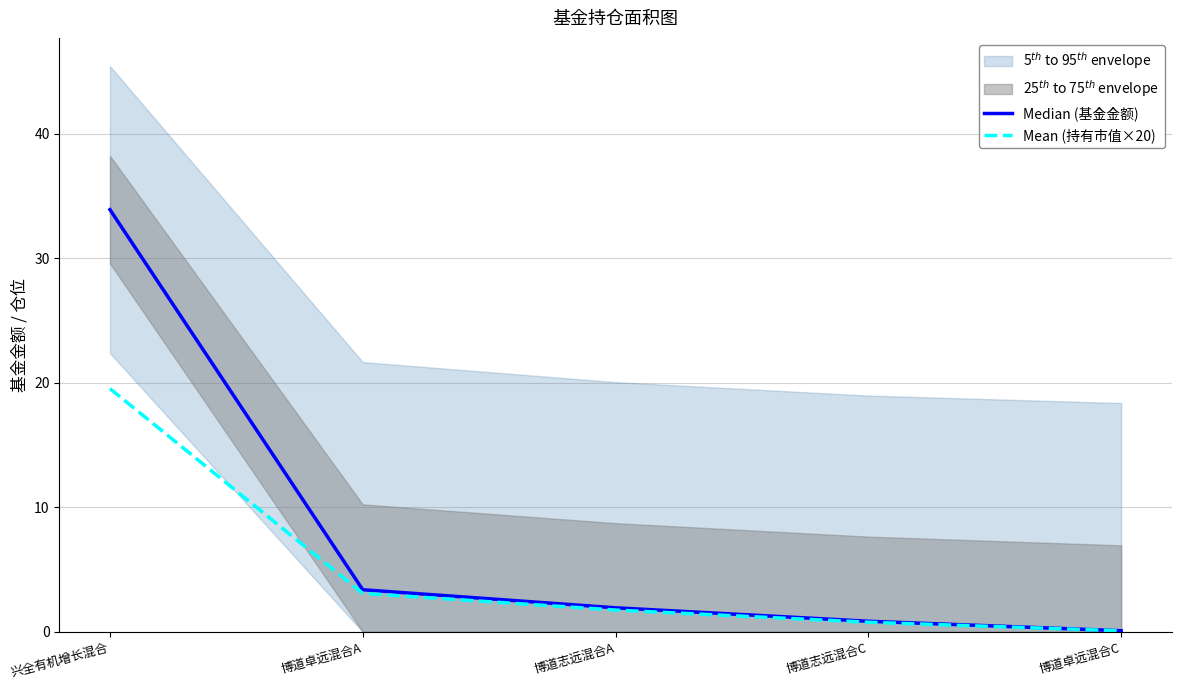

What is the label of the 3rd point from the right?

博道志远混合A